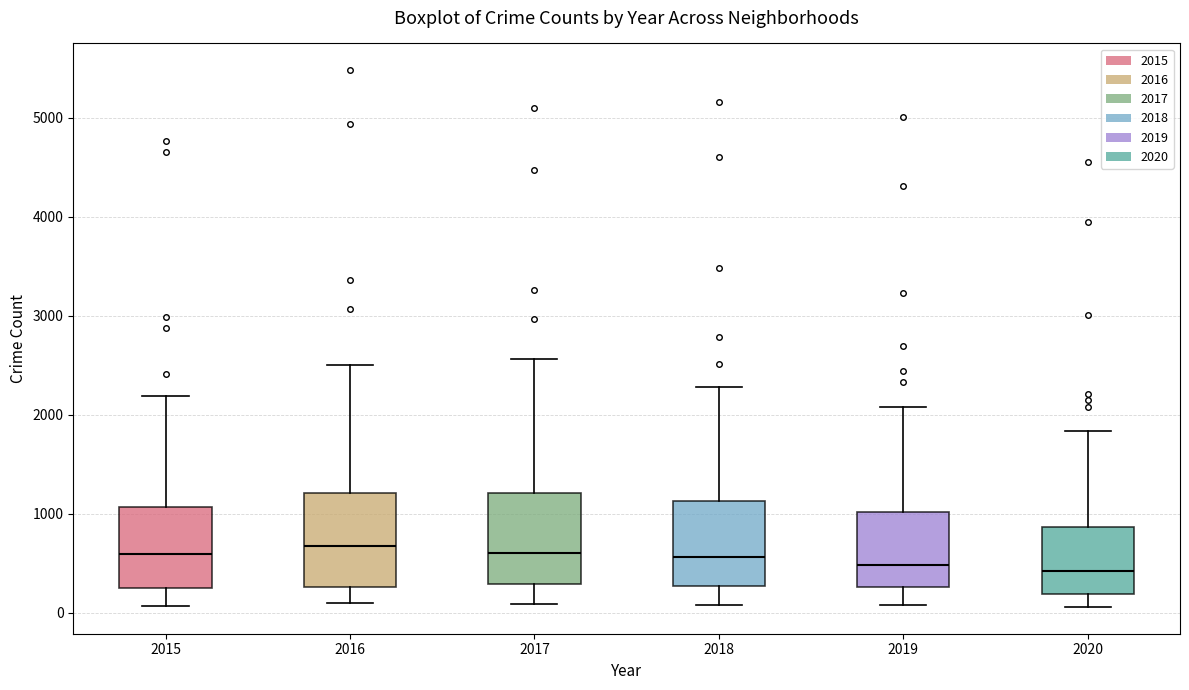

Reading left to right, read every box against the y-axis: the position of its median line, the range the box covers, and the ends of its whiskers. The values are not printed on the chart, so give them approximately, as read against the axis.

2015: median 600, box 300 to 1100, whiskers 100 to 2200
2016: median 700, box 300 to 1200, whiskers 100 to 2500
2017: median 600, box 300 to 1200, whiskers 100 to 2600
2018: median 600, box 300 to 1100, whiskers 100 to 2300
2019: median 500, box 300 to 1000, whiskers 100 to 2100
2020: median 400, box 200 to 900, whiskers 100 to 1800